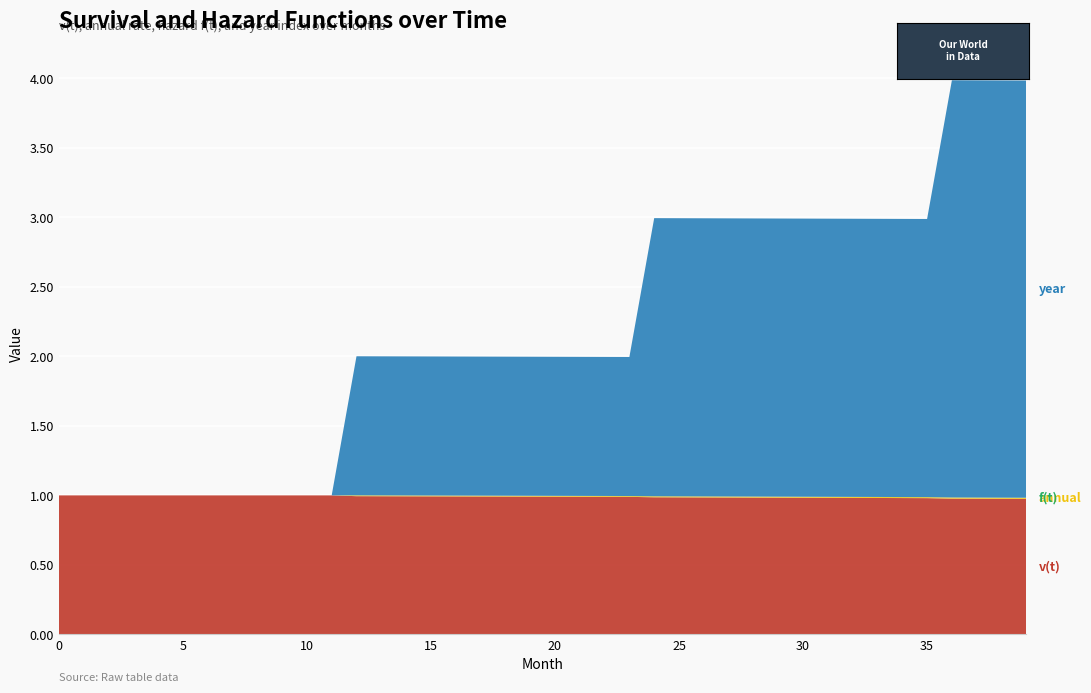

Reading left to right, list all the values displayed in this chart.

v(t): 0=1.0	1=1.0	2=1.0	3=1.0	4=1.0	5=1.0	6=1.0	7=1.0	8=1.0	9=1.0	10=1.0	11=1.0	12=1.0	13=1.0	14=1.0	15=1.0	16=1.0	17=1.0	18=1.0	19=1.0	20=1.0	21=1.0	22=1.0	23=1.0	24=1.0	25=1.0	26=1.0	27=1.0	28=1.0	29=1.0	30=1.0	31=1.0	32=1.0	33=1.0	34=1.0	35=1.0	36=1.0	37=1.0	38=1.0	39=1.0
annual: 0=0.0	1=0.0	2=0.0	3=0.0	4=0.0	5=0.0	6=0.0	7=0.0	8=0.0	9=0.0	10=0.0	11=0.0	12=0.0	13=0.0	14=0.0	15=0.0	16=0.0	17=0.0	18=0.0	19=0.0	20=0.0	21=0.0	22=0.0	23=0.0	24=0.0	25=0.0	26=0.0	27=0.0	28=0.0	29=0.0	30=0.0	31=0.0	32=0.0	33=0.0	34=0.0	35=0.0	36=0.0	37=0.0	38=0.0	39=0.0
f(t): 0=0.0	1=0.0	2=0.0	3=0.0	4=0.0	5=0.0	6=0.0	7=0.0	8=0.0	9=0.0	10=0.0	11=0.0	12=0.0	13=0.0	14=0.0	15=0.0	16=0.0	17=0.0	18=0.0	19=0.0	20=0.0	21=0.0	22=0.0	23=0.0	24=0.0	25=0.0	26=0.0	27=0.0	28=0.0	29=0.0	30=0.0	31=0.0	32=0.0	33=0.0	34=0.0	35=0.0	36=0.0	37=0.0	38=0.0	39=0.0
year: 0=0.0	1=0.0	2=0.0	3=0.0	4=0.0	5=0.0	6=0.0	7=0.0	8=0.0	9=0.0	10=0.0	11=0.0	12=1.0	13=1.0	14=1.0	15=1.0	16=1.0	17=1.0	18=1.0	19=1.0	20=1.0	21=1.0	22=1.0	23=1.0	24=2.0	25=2.0	26=2.0	27=2.0	28=2.0	29=2.0	30=2.0	31=2.0	32=2.0	33=2.0	34=2.0	35=2.0	36=3.0	37=3.0	38=3.0	39=3.0